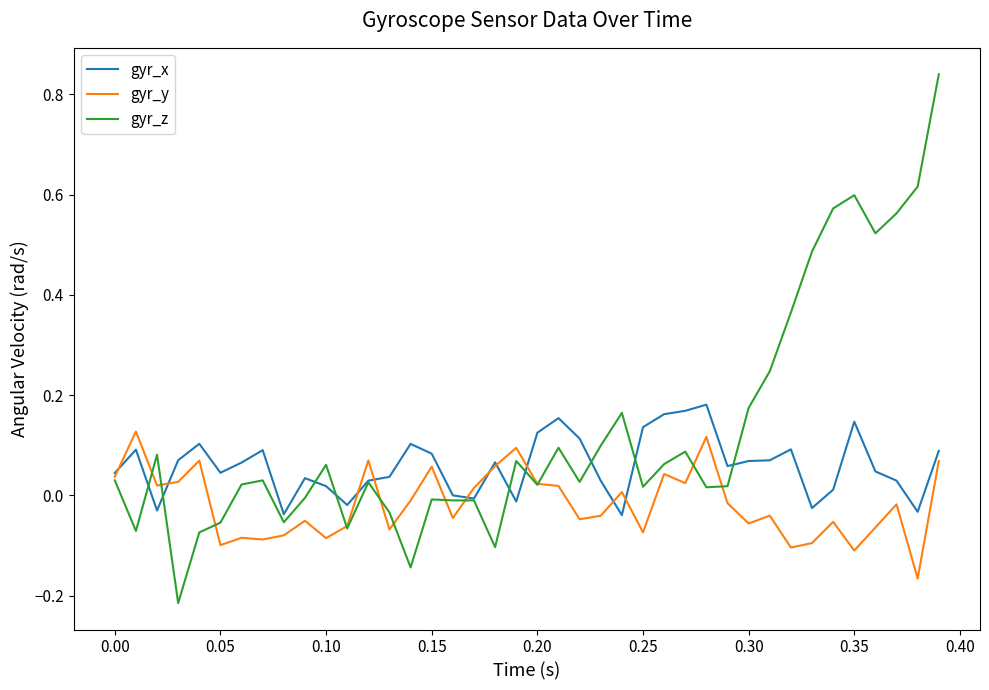

What are all the series names shown in the legend?

gyr_x, gyr_y, gyr_z